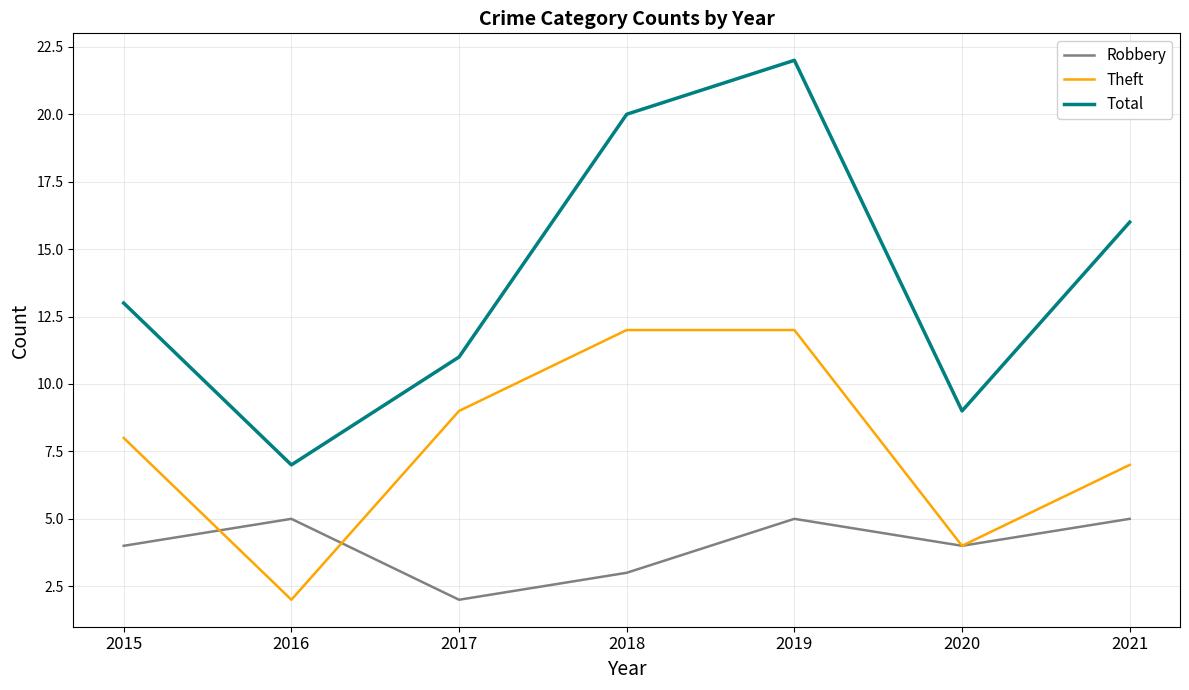

Reading right to left, list all the values displayed in this chart.

Robbery: 5	4	5	3	2	5	4
Theft: 7	4	12	12	9	2	8
Total: 16	9	22	20	11	7	13